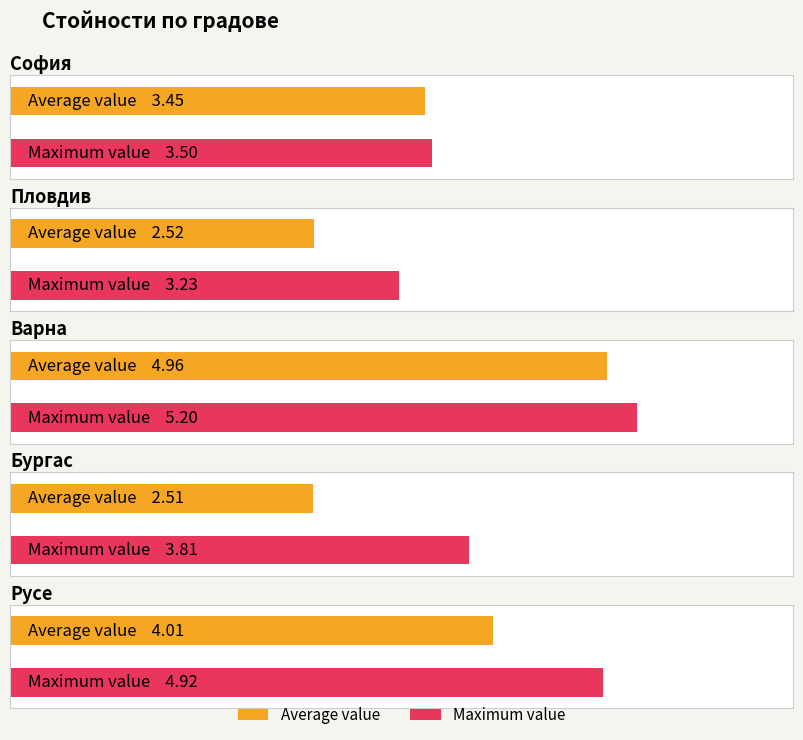

The София series shows 3.5 at София. True or false?

True